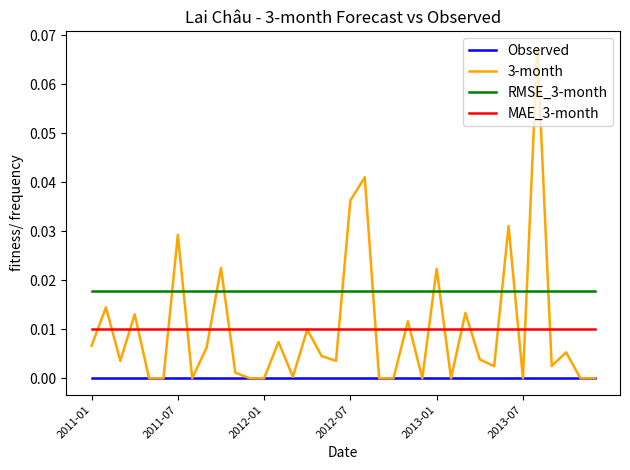

Which series has the largest total across all categories?

RMSE_3-month